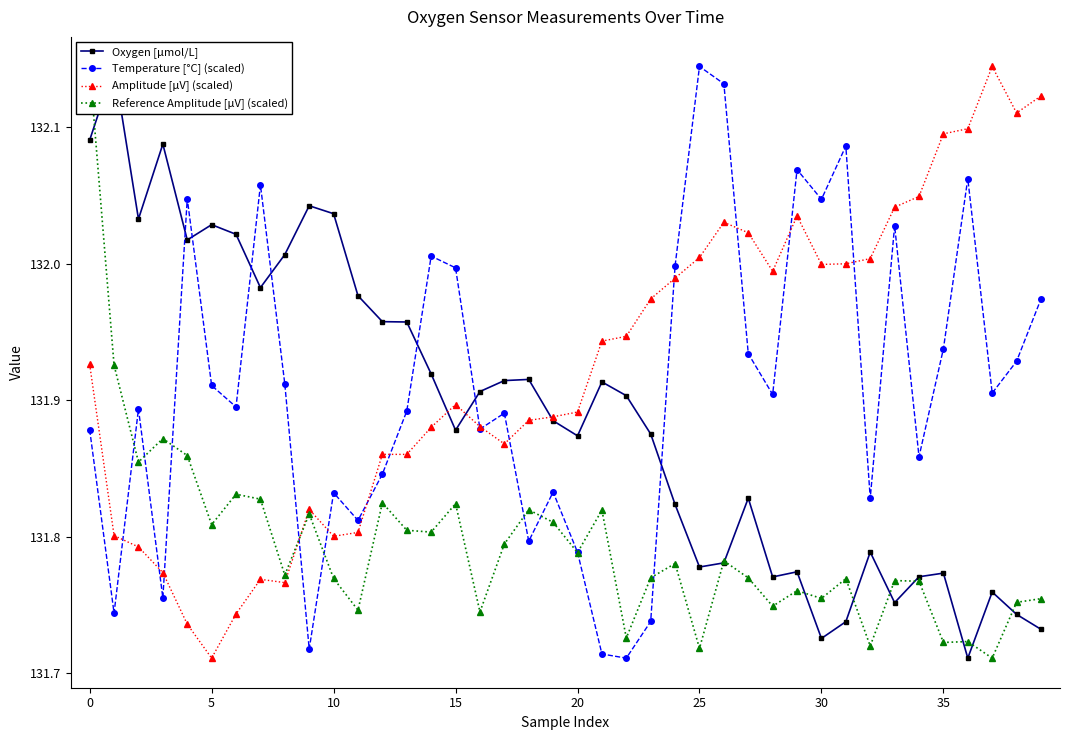

The Temperature [°C] (scaled) series shows 131.8 at 10. True or false?

True